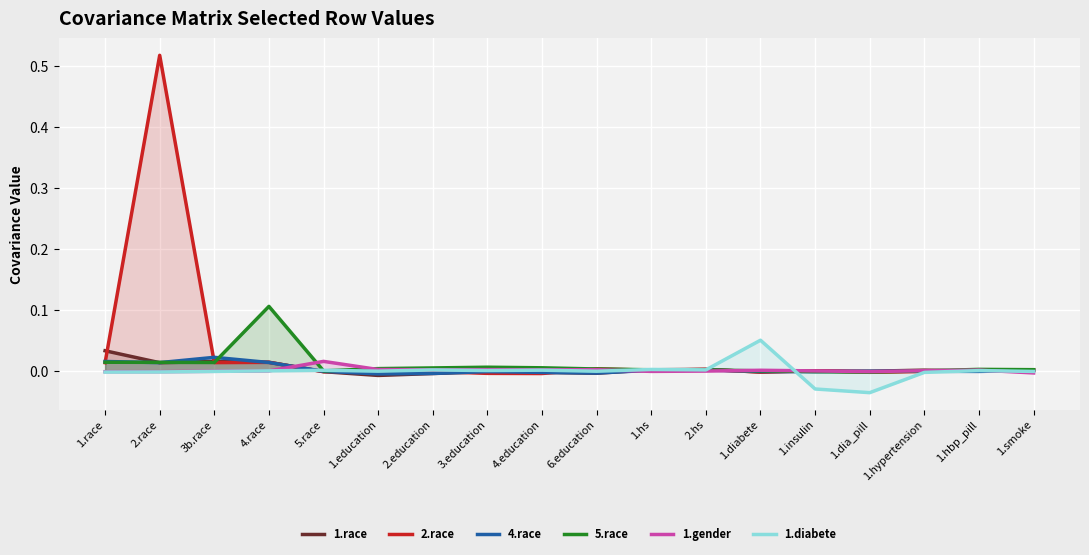

Which series has the largest range (max minus min)?

2.race